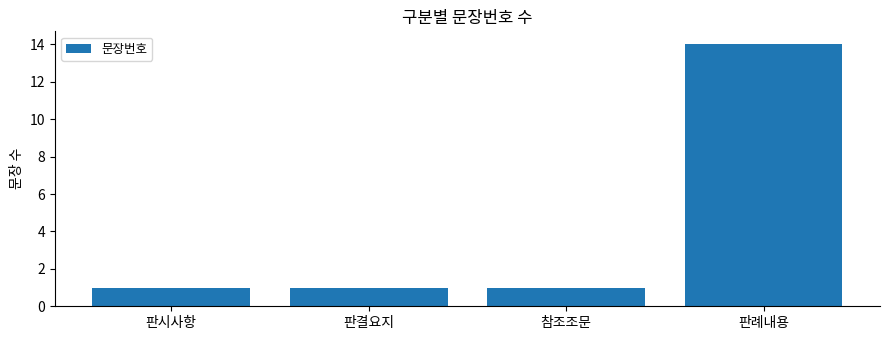

Read the value at 판례내용, to the nearest 5.

15